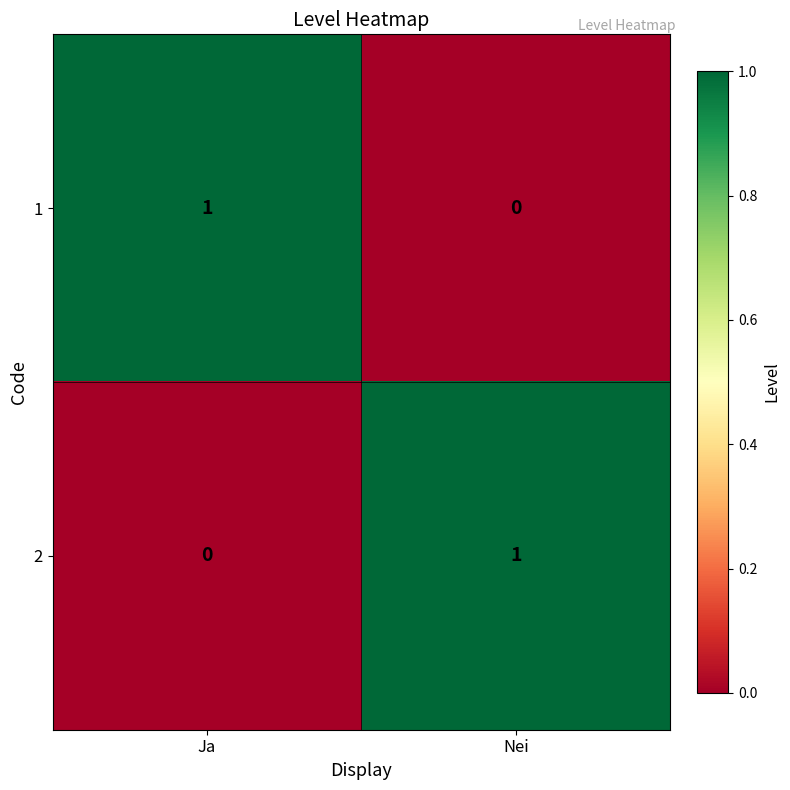

Which category has the lowest value in the 1 series?

Nei